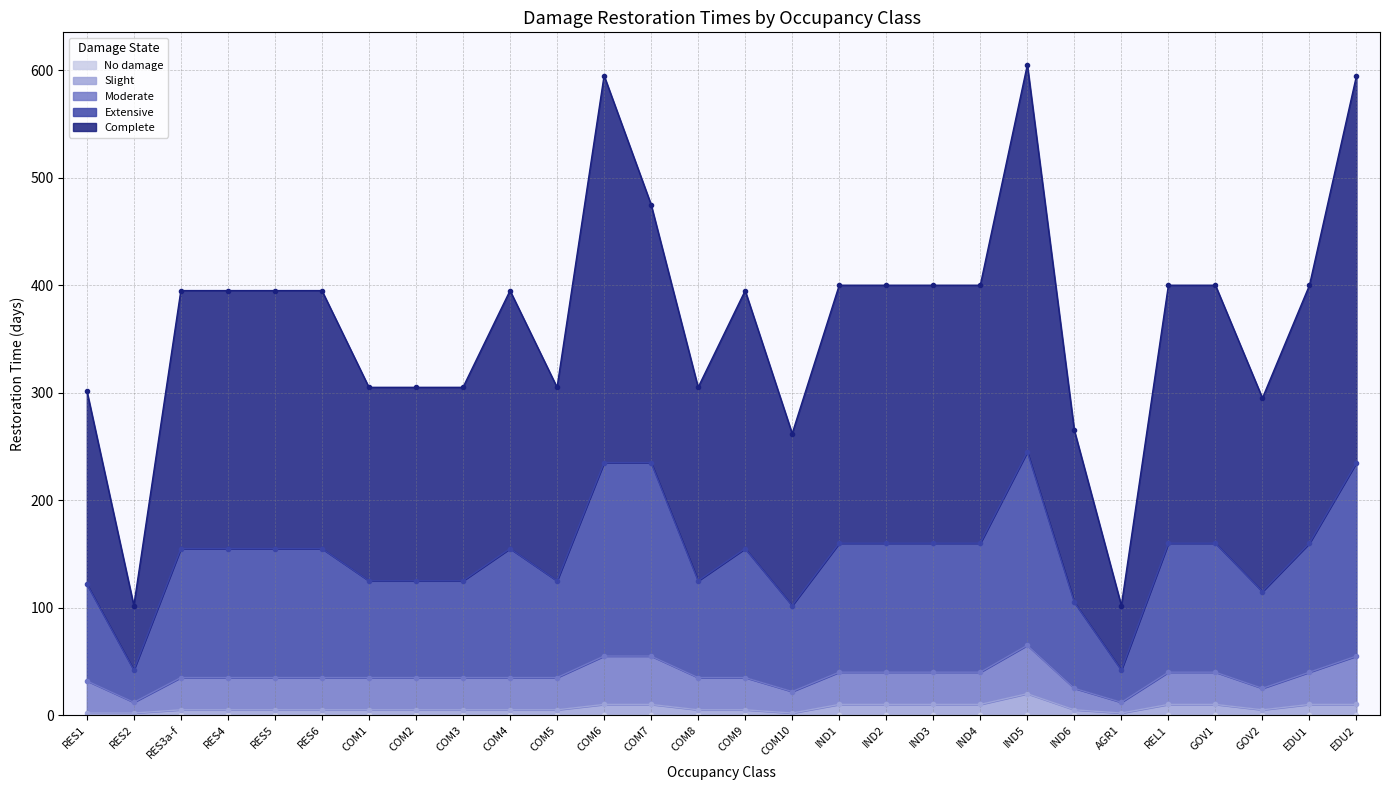

What is the maximum value for Complete?

605